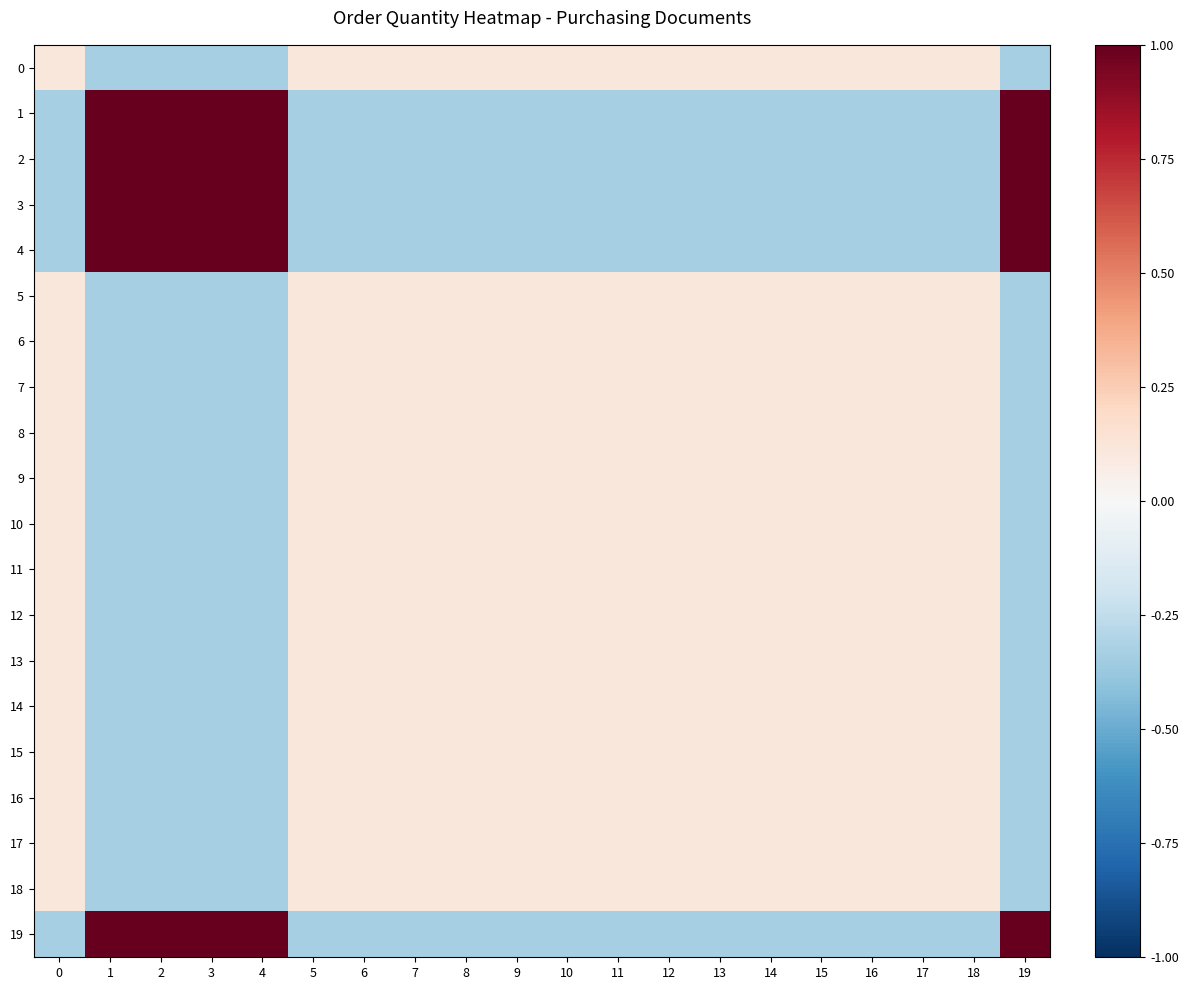

How many values in the 1 series are below 0?

15